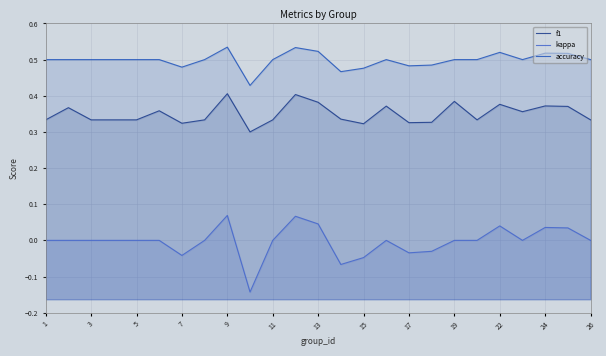

How many f1 values are between 0 and 1?

25